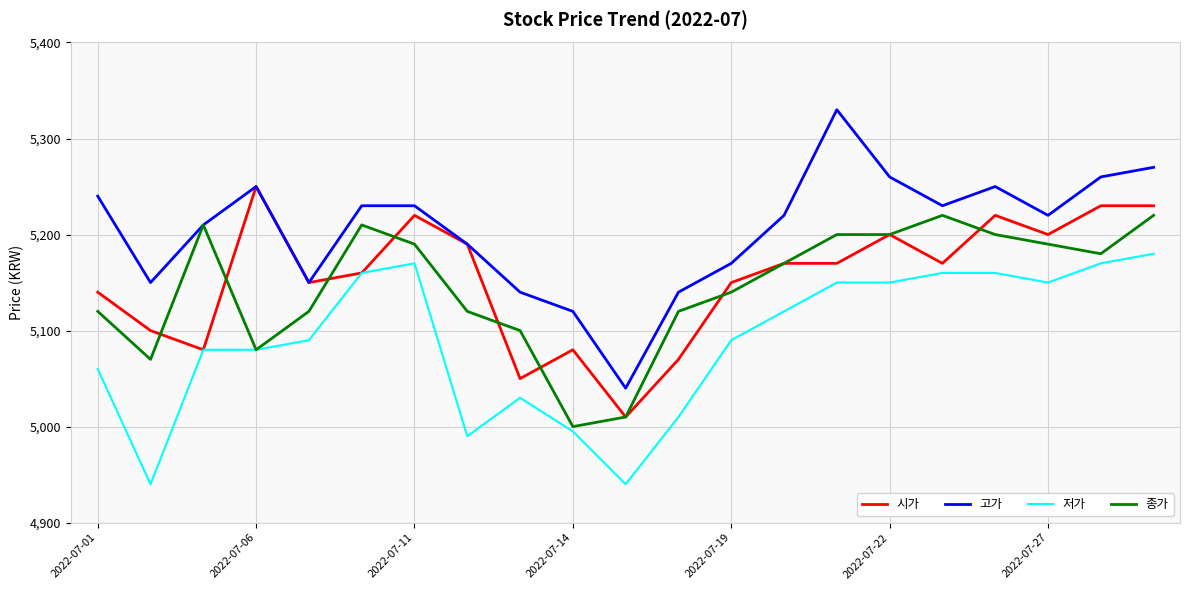

List the series in order of their peak value, highest first.

고가, 시가, 종가, 저가